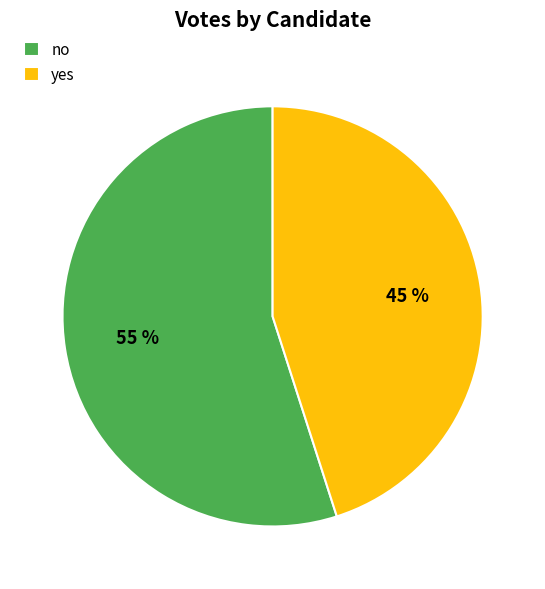

Does any single category account for the majority?

Yes